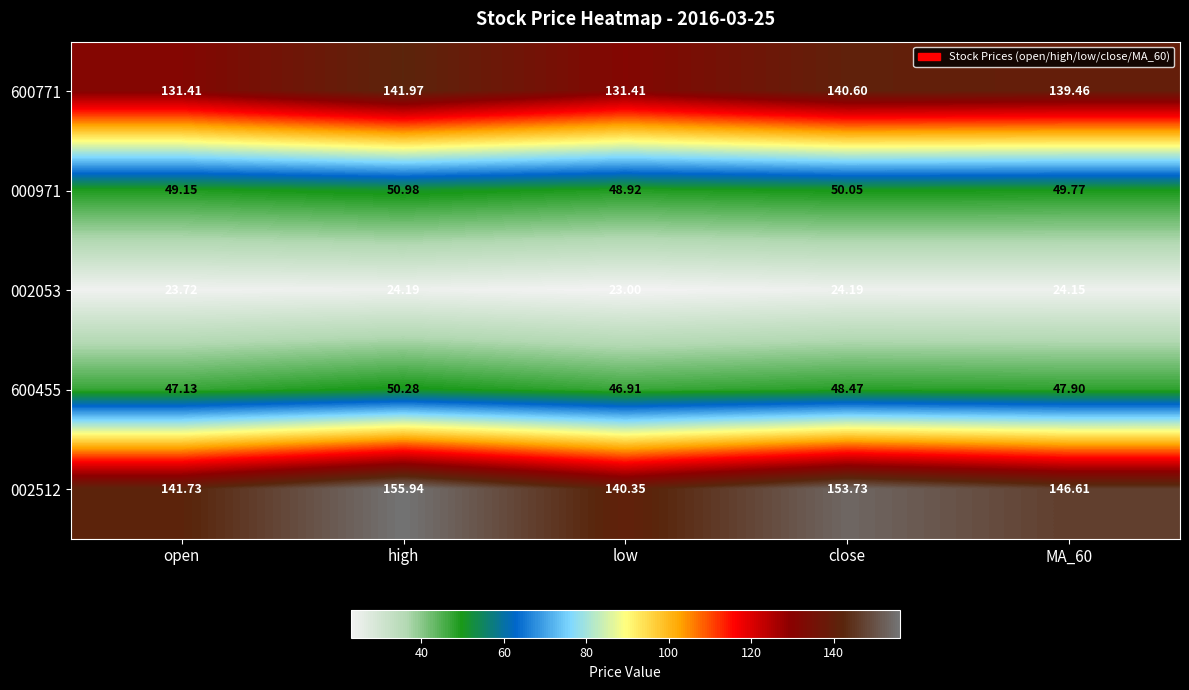

Which category has the lowest value across all series?

low